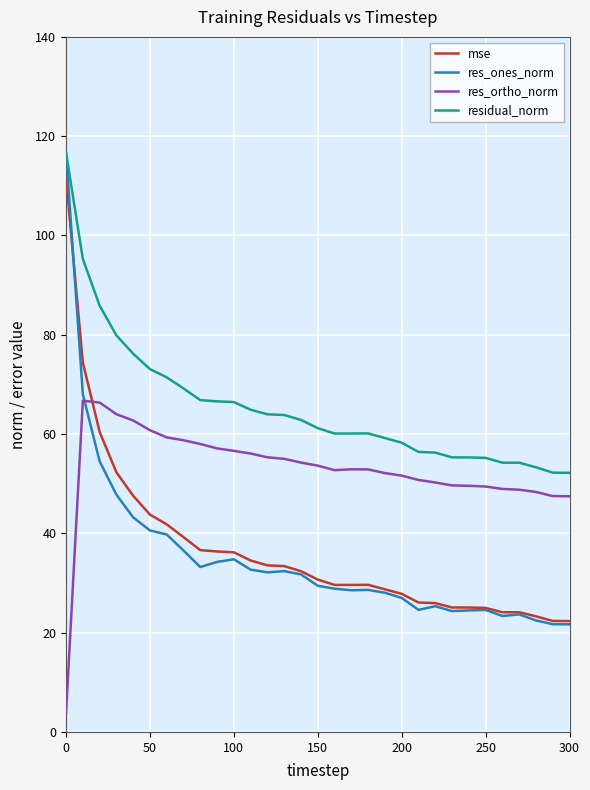

True or false: residual_norm and res_ortho_norm cross at least once.

False